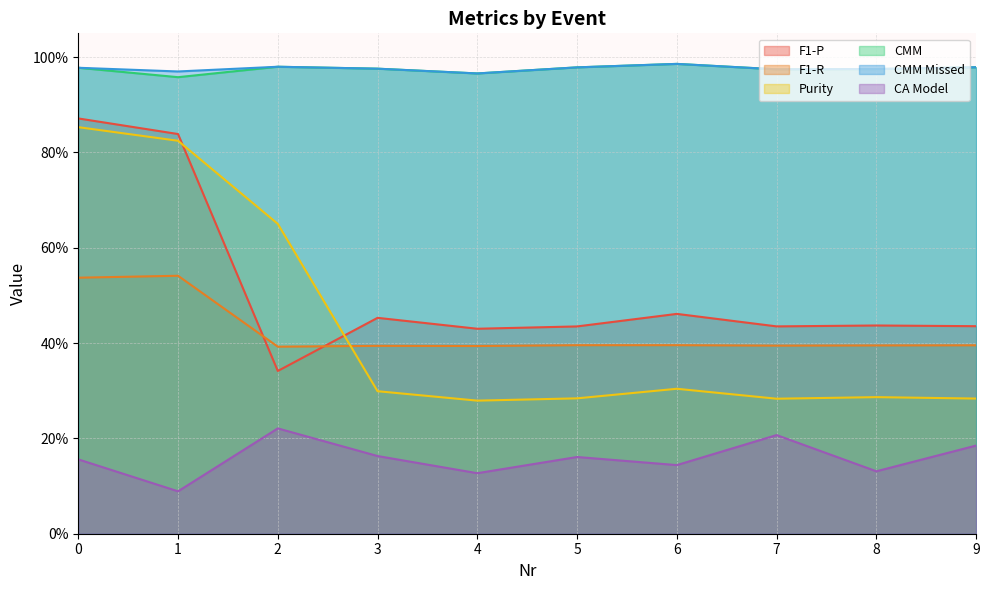

What is the average value of the F1-R series?

0.4